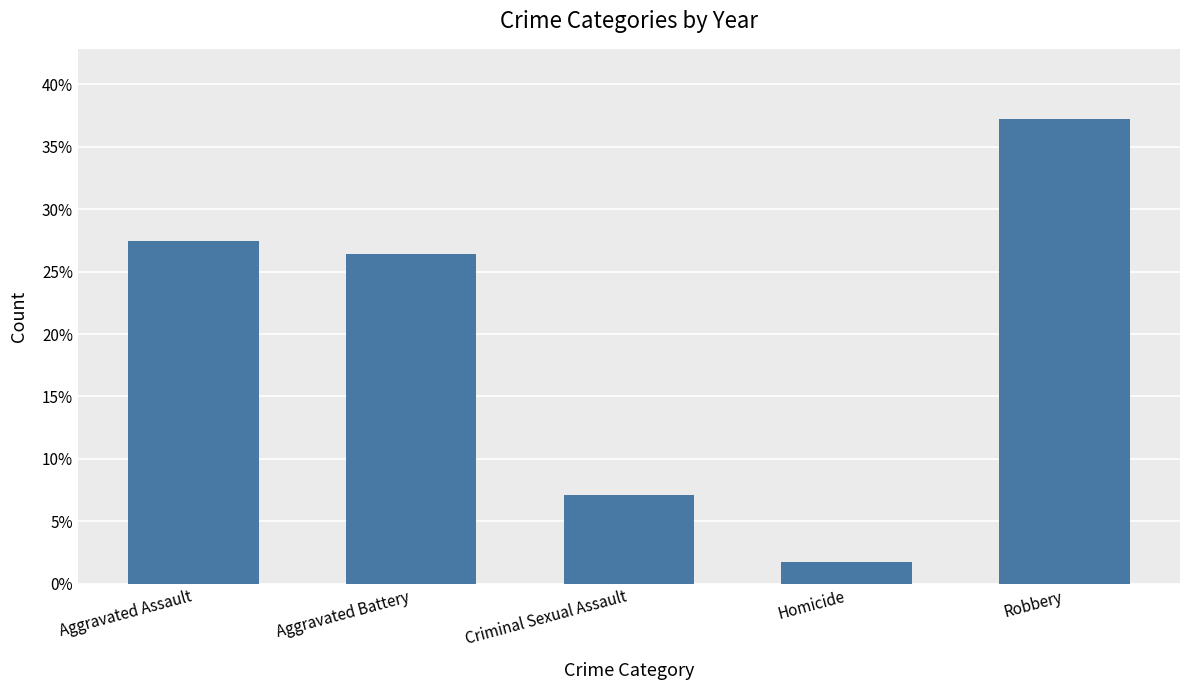

List the labels in order of value, smallest first.

Homicide, Criminal Sexual Assault, Aggravated Battery, Aggravated Assault, Robbery